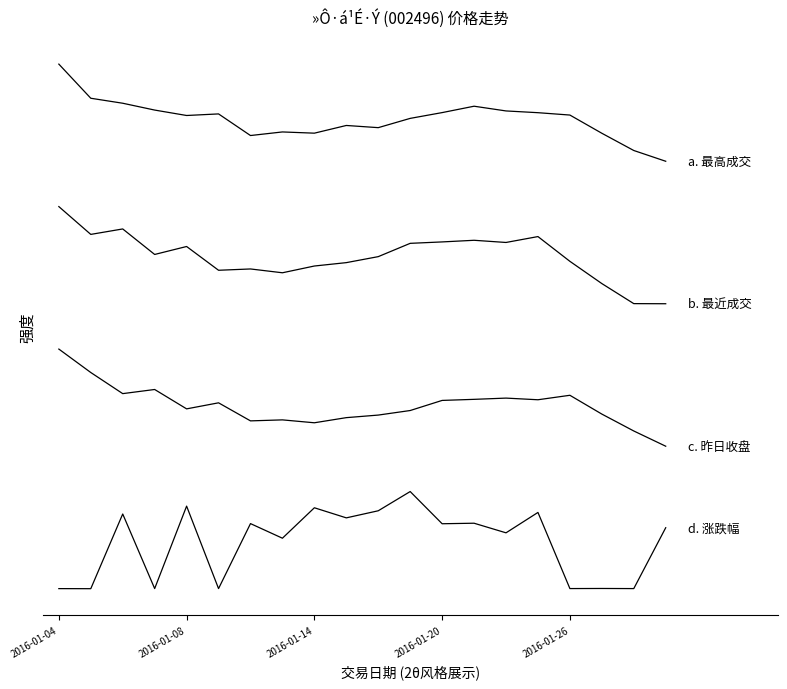

Does the chart have visible grid lines?

No